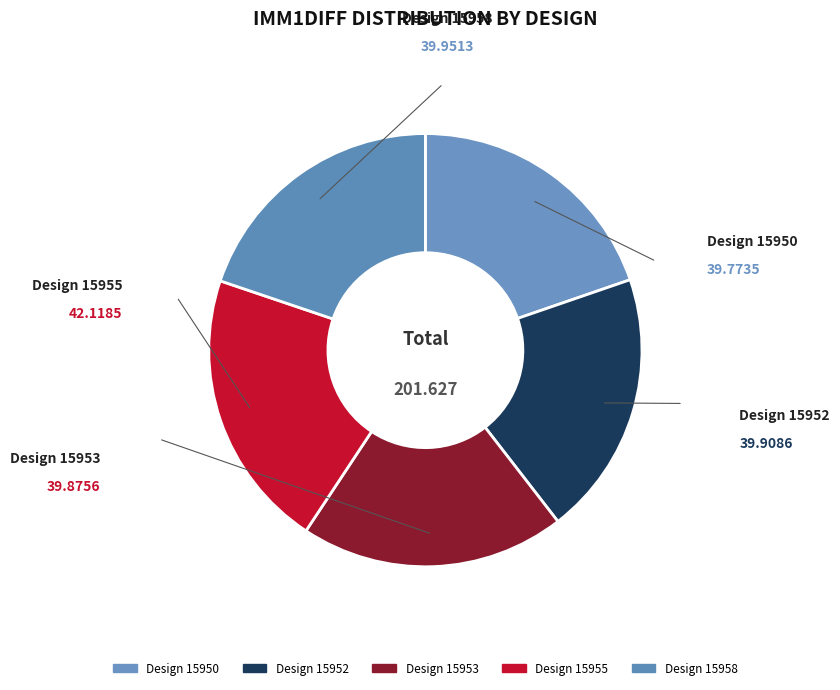

How many slices are in this pie chart?

5